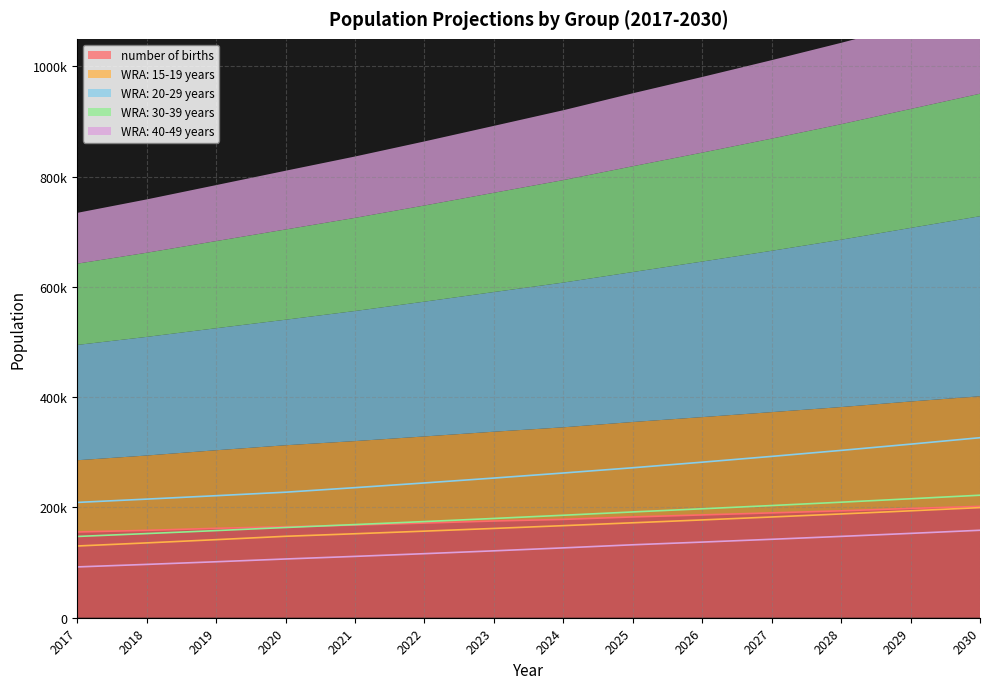

What is the sum of the WRA: 20-29 years values at 2024 and 2021?

498454.1